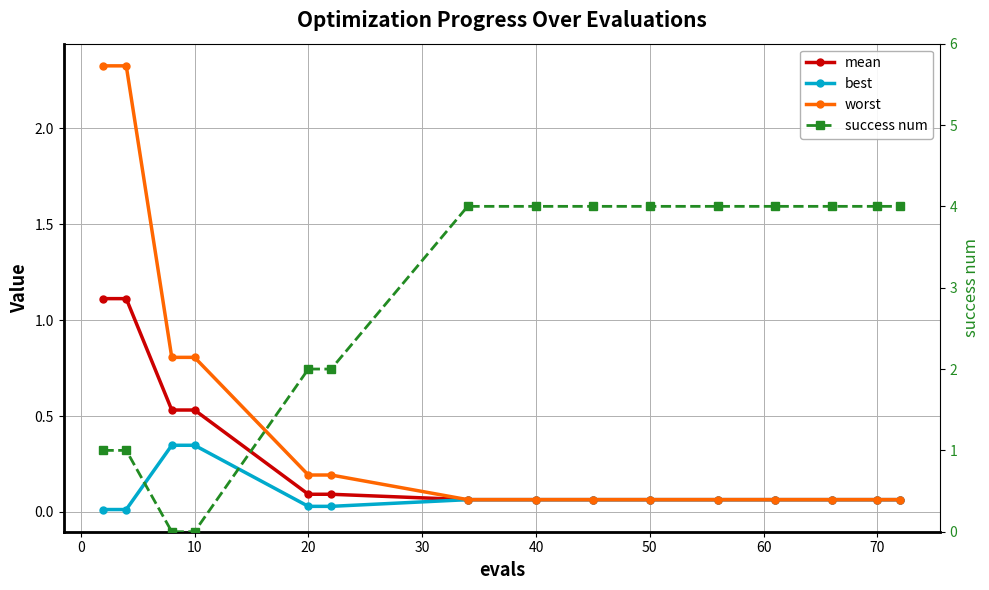

Which category has the highest value across all series?

50